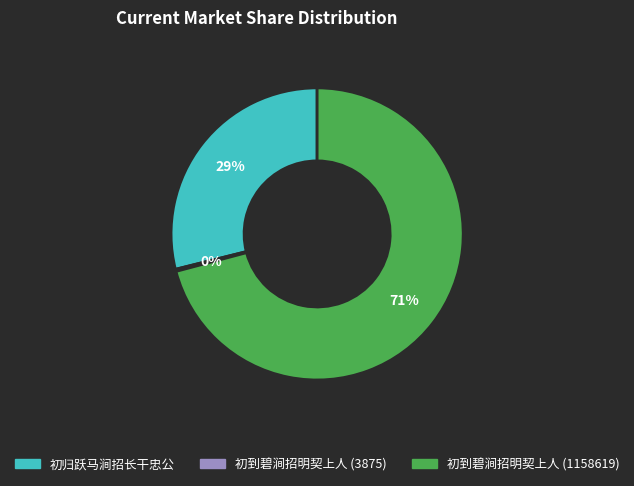

Is it true that 初到碧涧招明契上人 (1158619) is 84% of the pie?

False